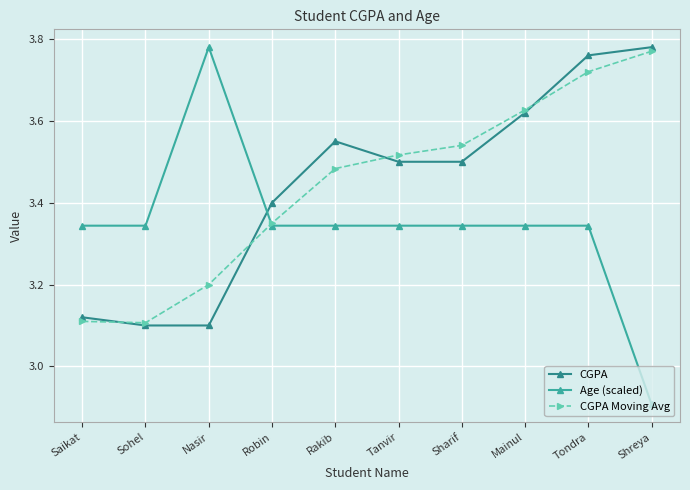

What is the sum of the CGPA values at Robin and Shreya?

7.2